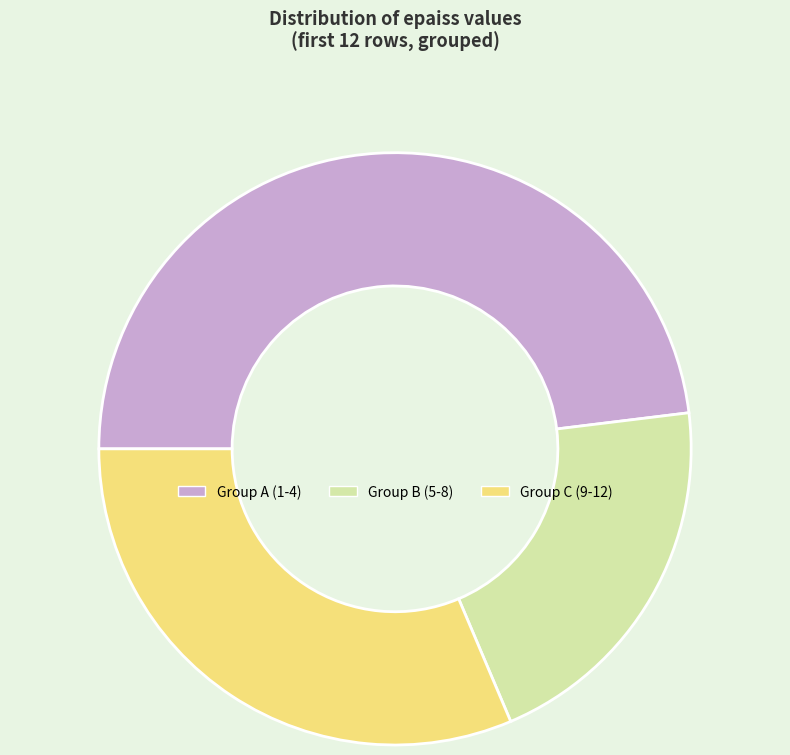

The Group B (5-8) slice represents 21% of the pie. True or false?

True